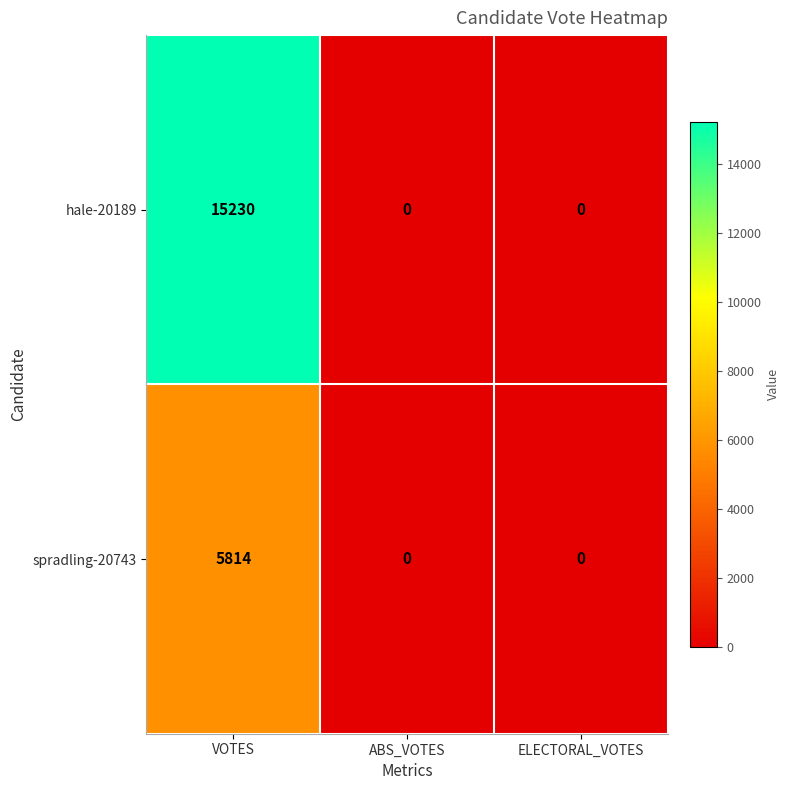

What is the average value of the hale-20189 series?

5077